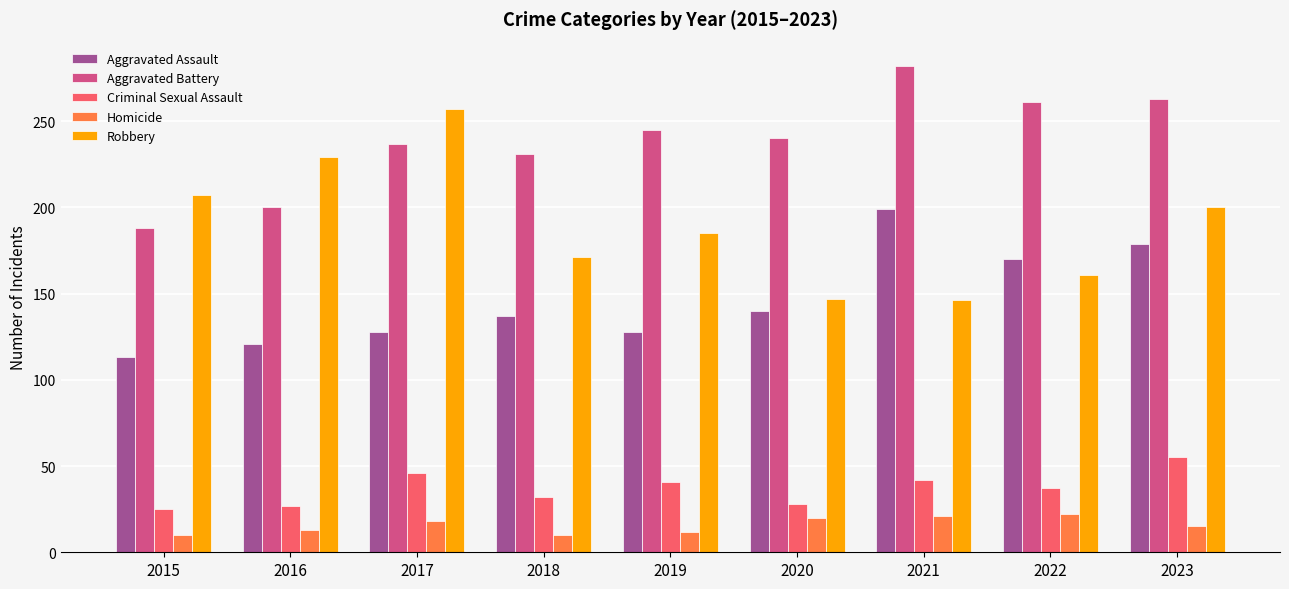

What is the sum of the Aggravated Battery values at 2018 and 2019?

476